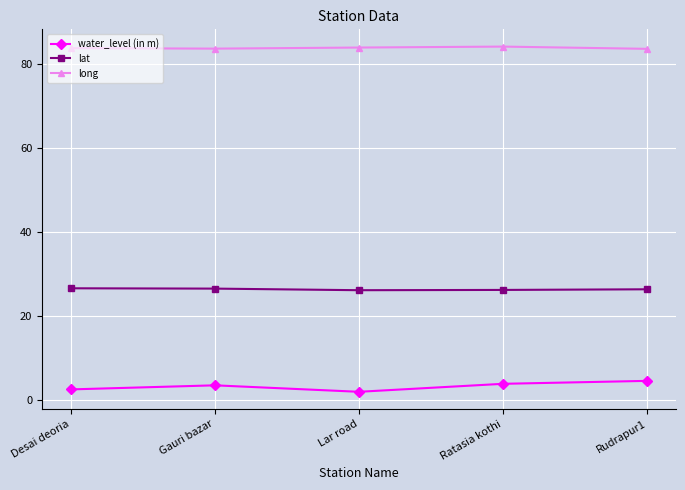

Rank the series by their maximum value, from lowest to highest.

water_level (in m), lat, long